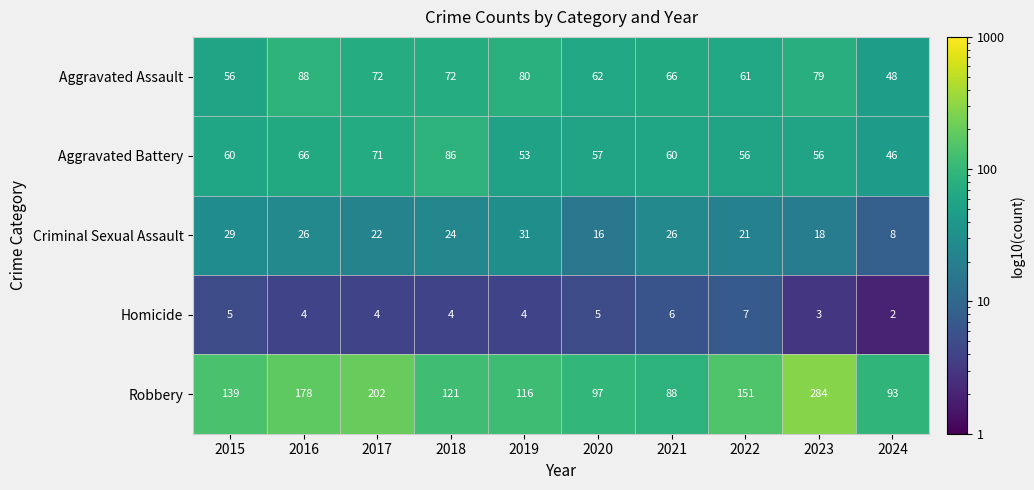

Rank the series by their maximum value, from lowest to highest.

Homicide, Criminal Sexual Assault, Aggravated Battery, Aggravated Assault, Robbery